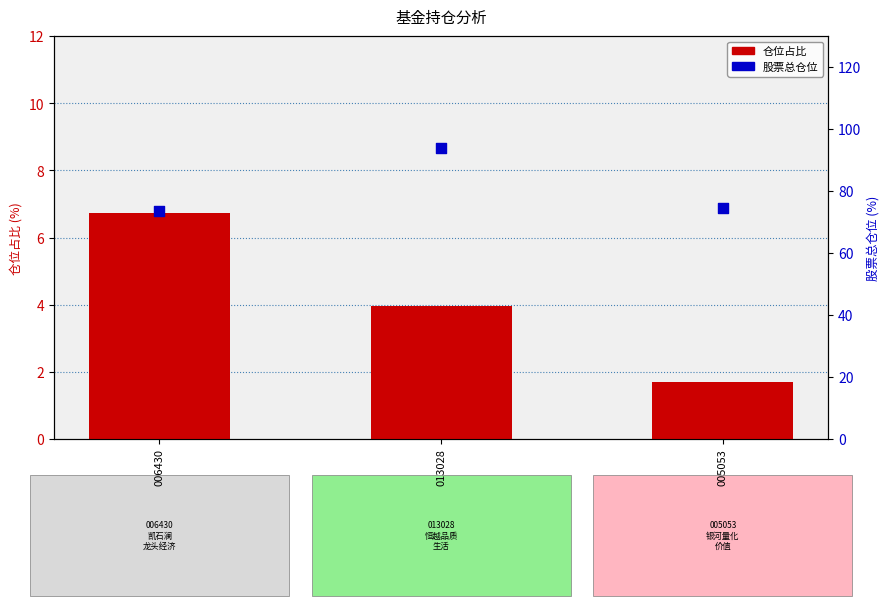

Which series has the largest total across all categories?

股票总仓位